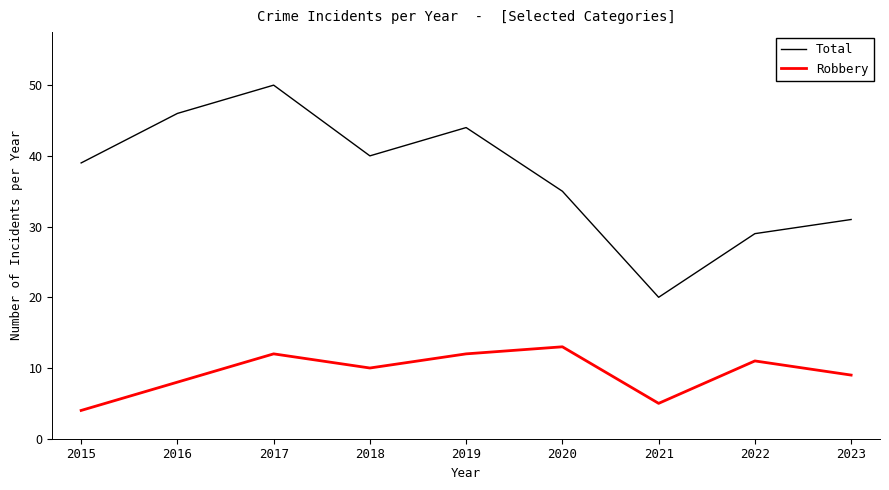

What is the difference between the Total values at 2023 and 2018?

9